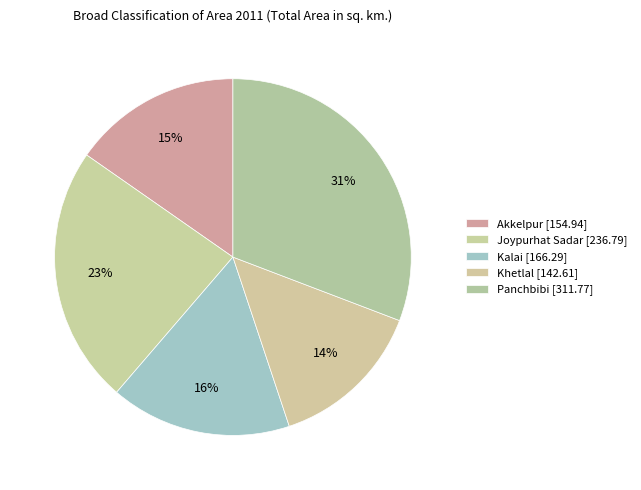

How many slices are in this pie chart?

5